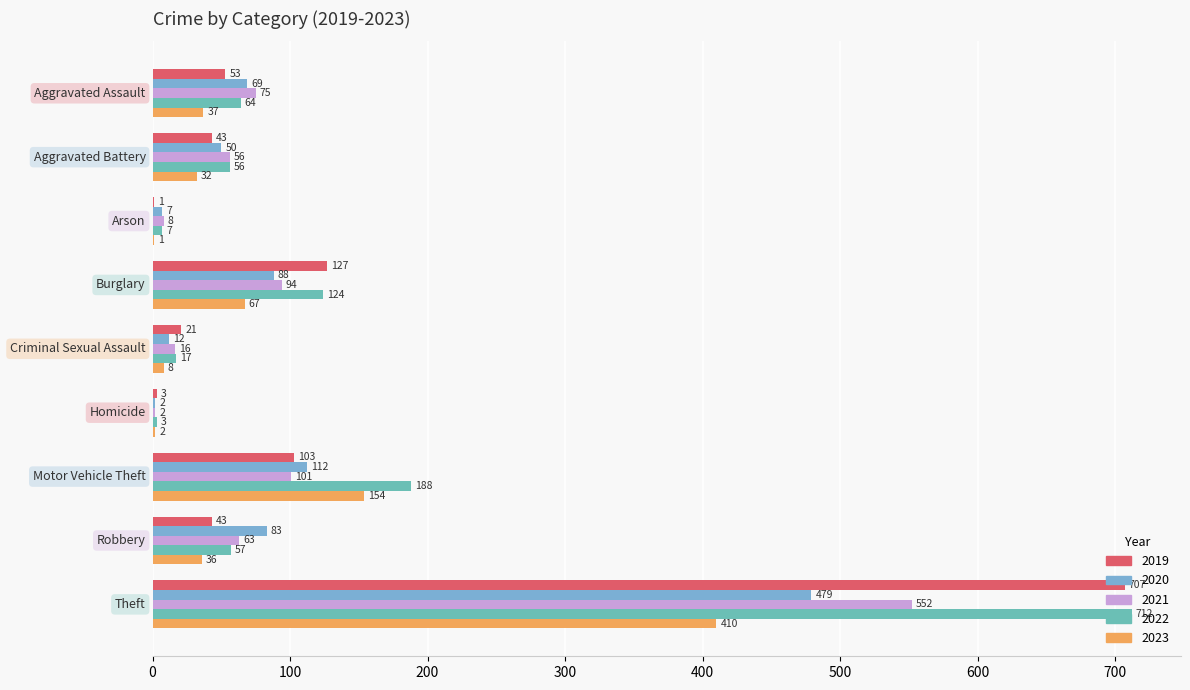

What are all the series names shown in the legend?

2019, 2020, 2021, 2022, 2023